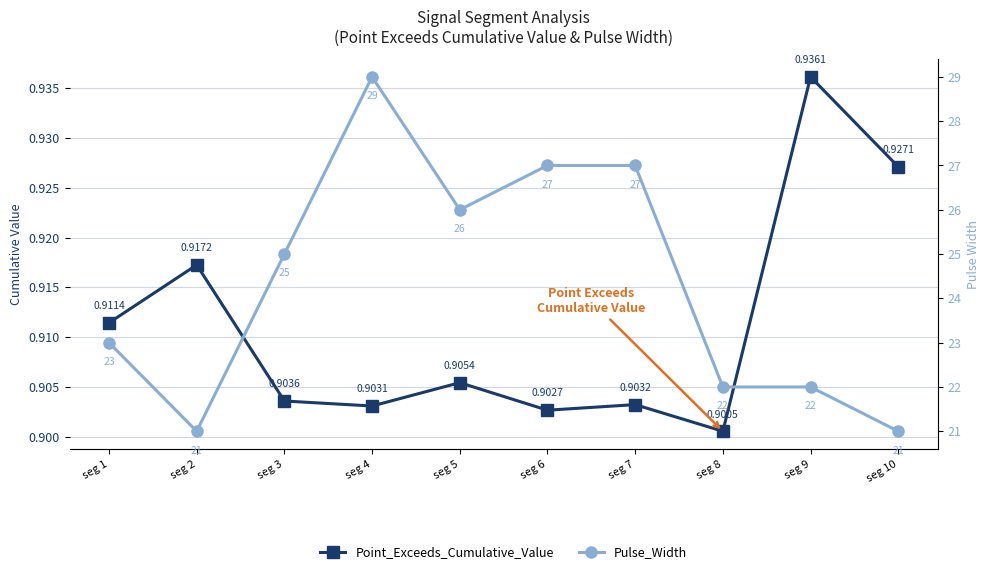

True or false: Pulse_Width and Point_Exceeds_Cumulative_Value cross at least once.

False